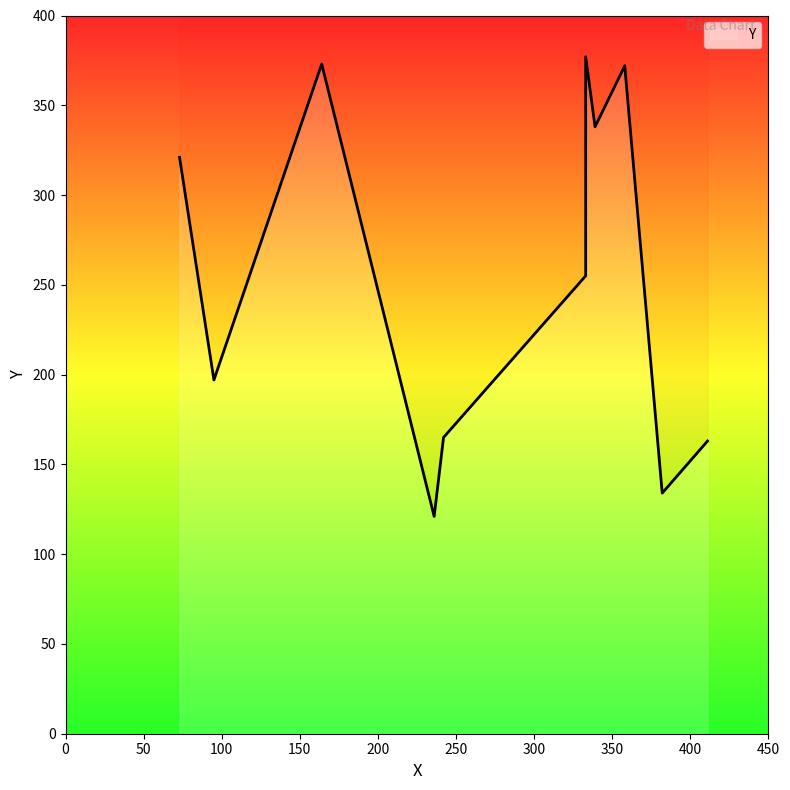

What is the average value?

256